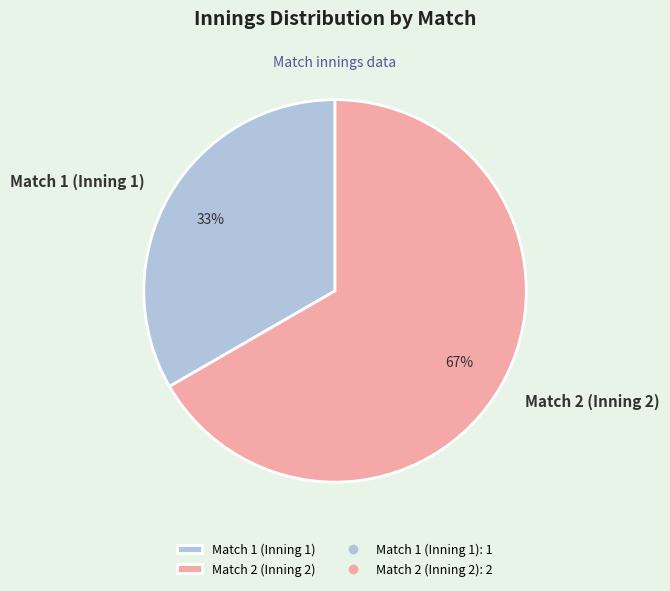

To the nearest percent, what is the average slice percentage?

50%